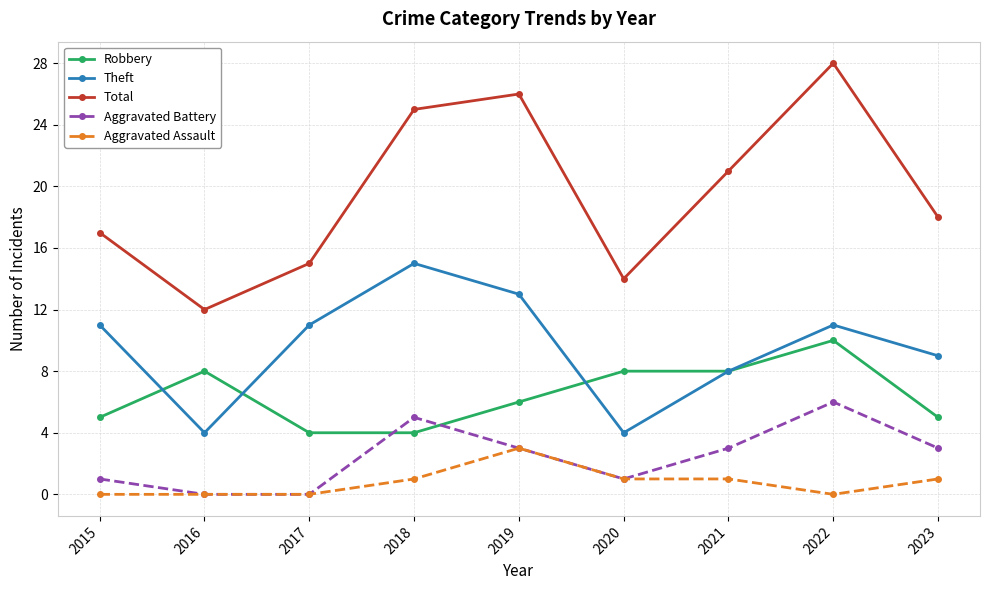

Count the number of data series in this chart.

5